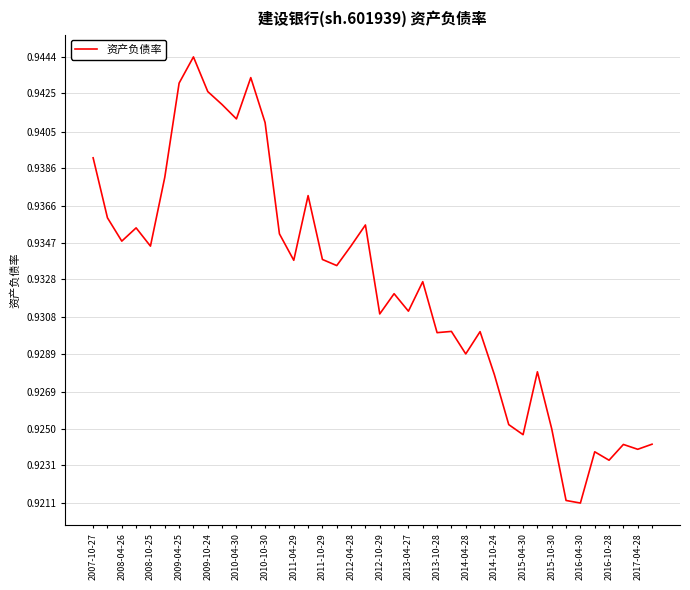

Between 2015-10-30 and 2014-04-28, which is larger?

2014-04-28